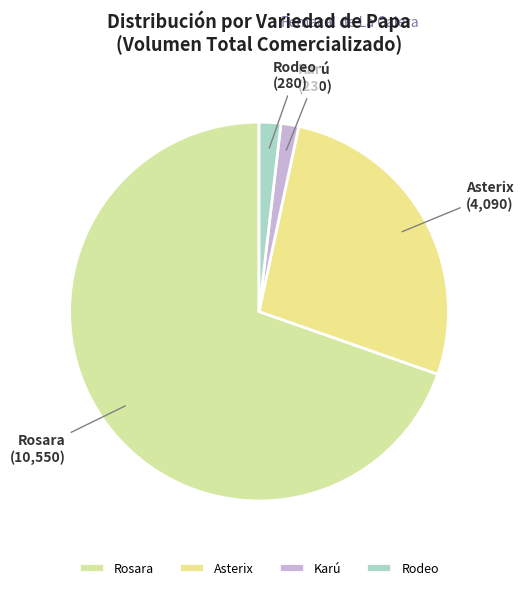

The Asterix slice represents 22% of the pie. True or false?

False